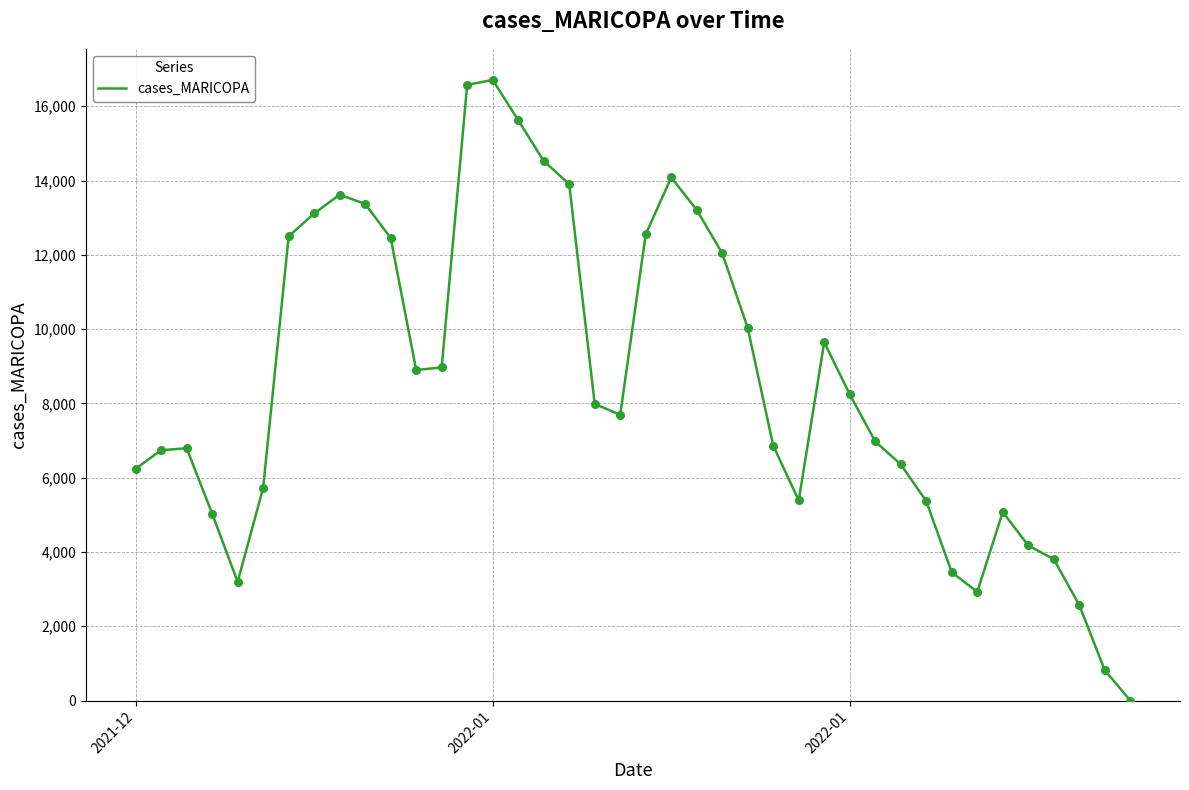

What is the maximum value shown in the chart?

16710